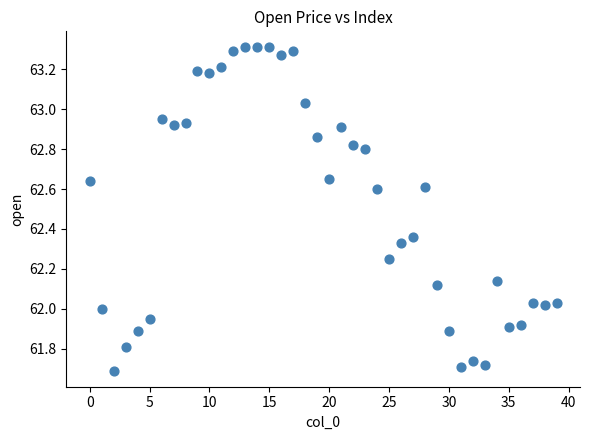

What is the range of Y values (max minus min)?

1.6